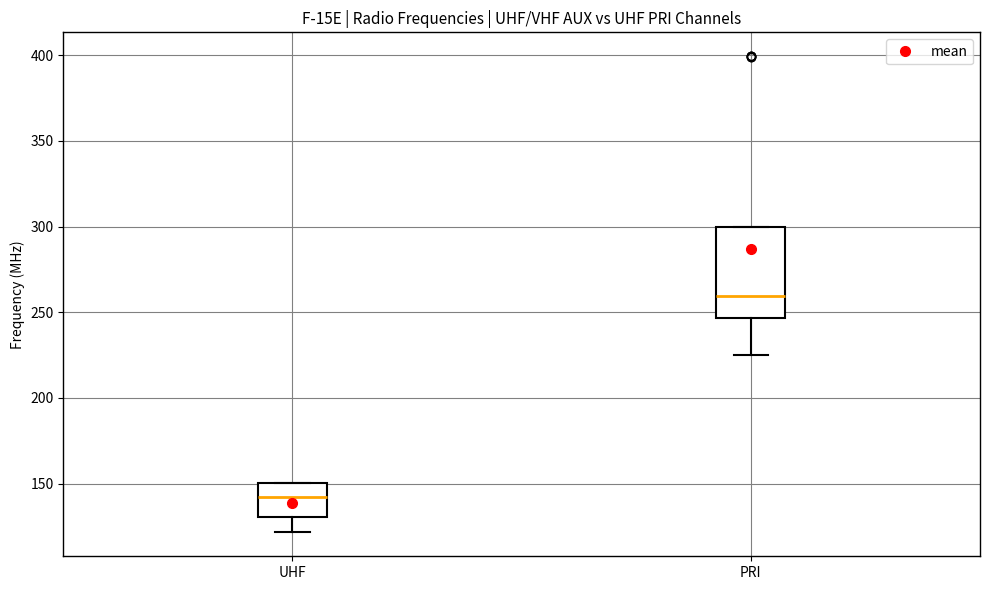

Reading left to right, read every box against the y-axis: the position of its median line, the range the box covers, and the ends of its whiskers. The values are not printed on the chart, so give them approximately, as read against the axis.

UHF: median 140, box 130 to 150, whiskers 120 to 150
PRI: median 260, box 245 to 300, whiskers 225 to 300